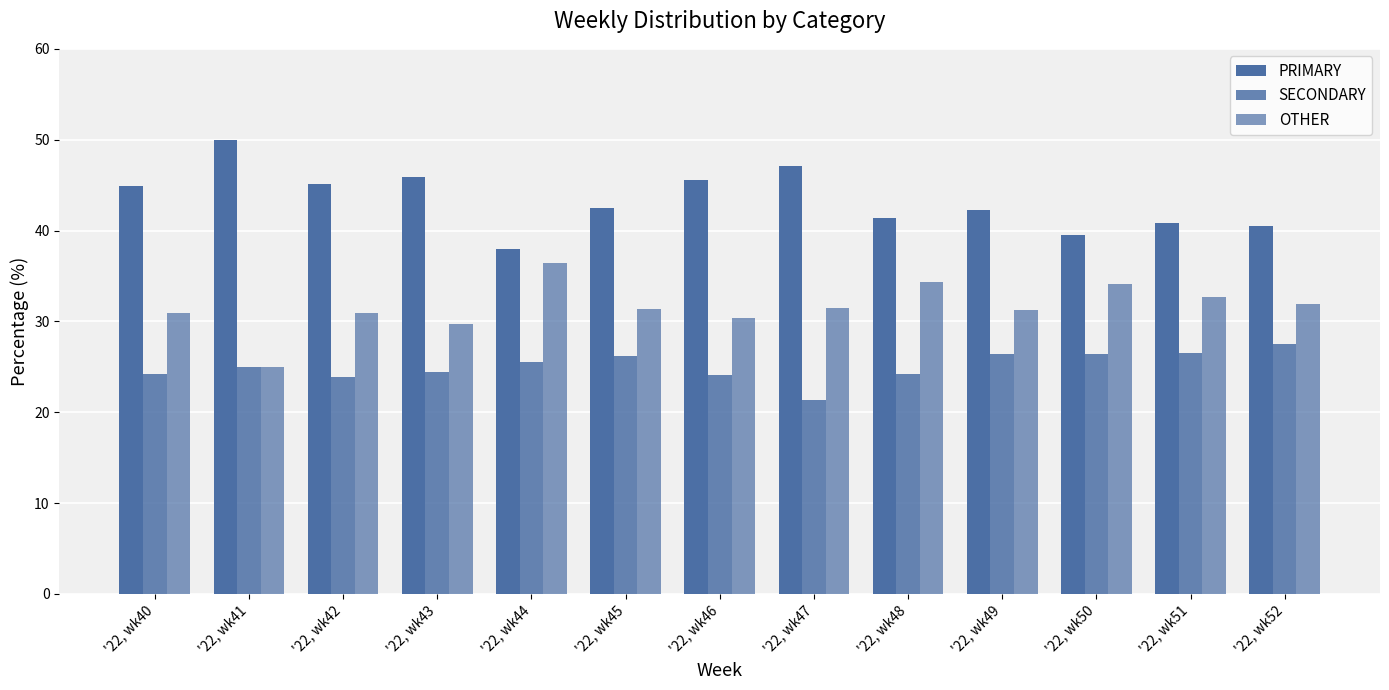

Reading left to right, transcribe all the data shown in this chart.

PRIMARY: 44.9	50.0	45.2	45.8	38.0	42.5	45.5	47.1	41.4	42.2	39.5	40.8	40.5
SECONDARY: 24.2	25.0	23.9	24.5	25.6	26.2	24.1	21.4	24.2	26.4	26.4	26.5	27.5
OTHER: 30.9	25.0	31.0	29.7	36.4	31.3	30.4	31.5	34.3	31.3	34.1	32.7	31.9